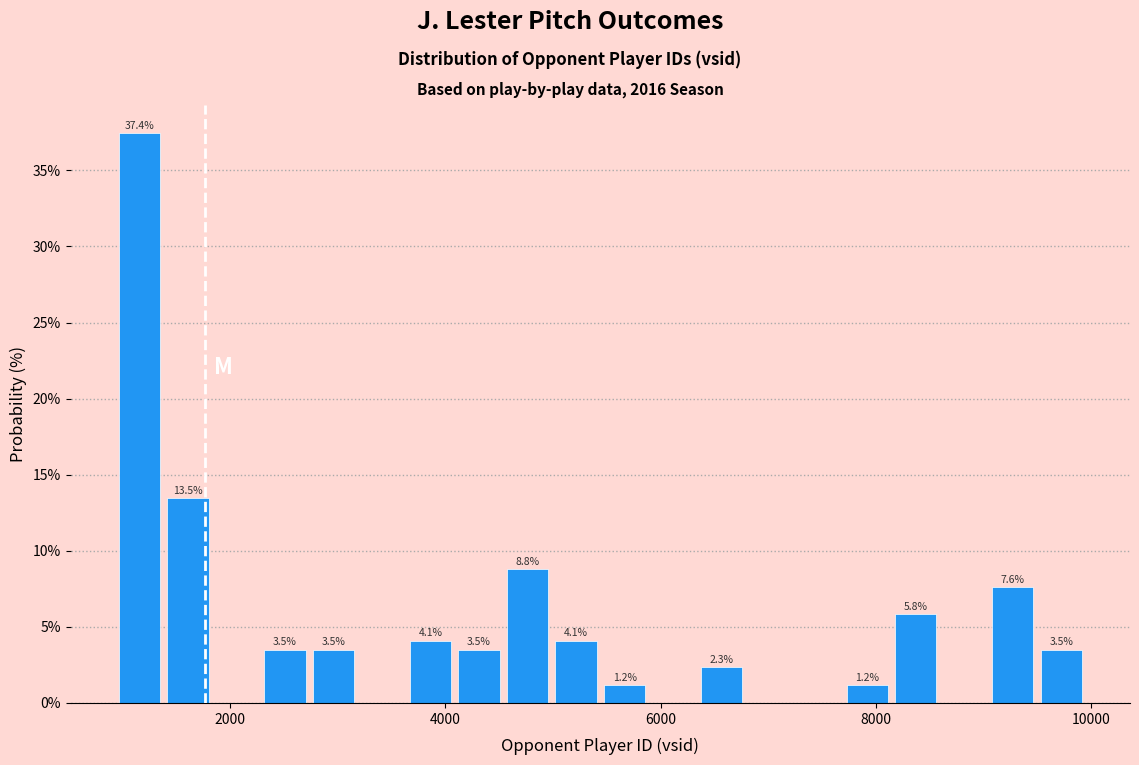

Read against the x-axis, roughly where is the centre of the tallest bar?

1200